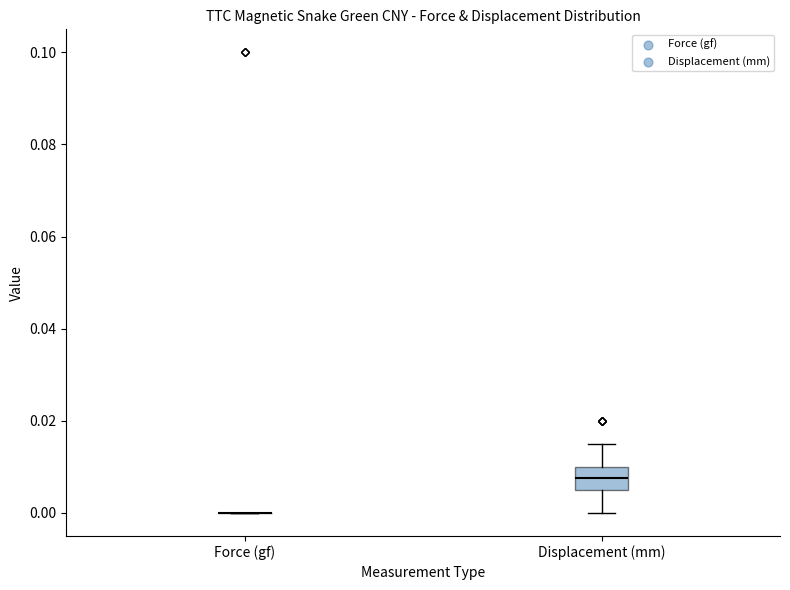

Comparing the boxes themselves (not the whiskers), which one is the tallest?

Displacement (mm)